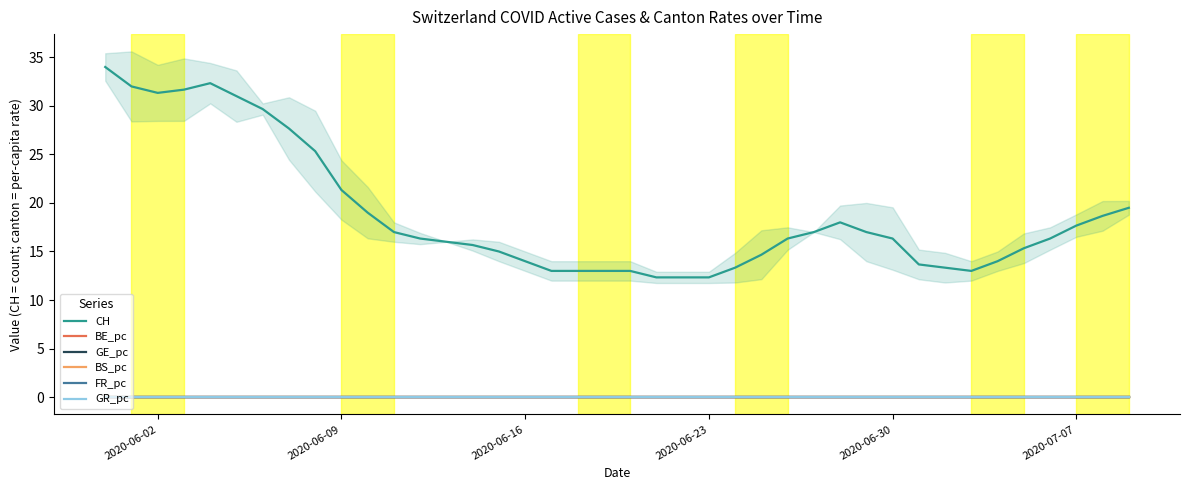

True or false: GE_pc and CH intersect in this chart.

False